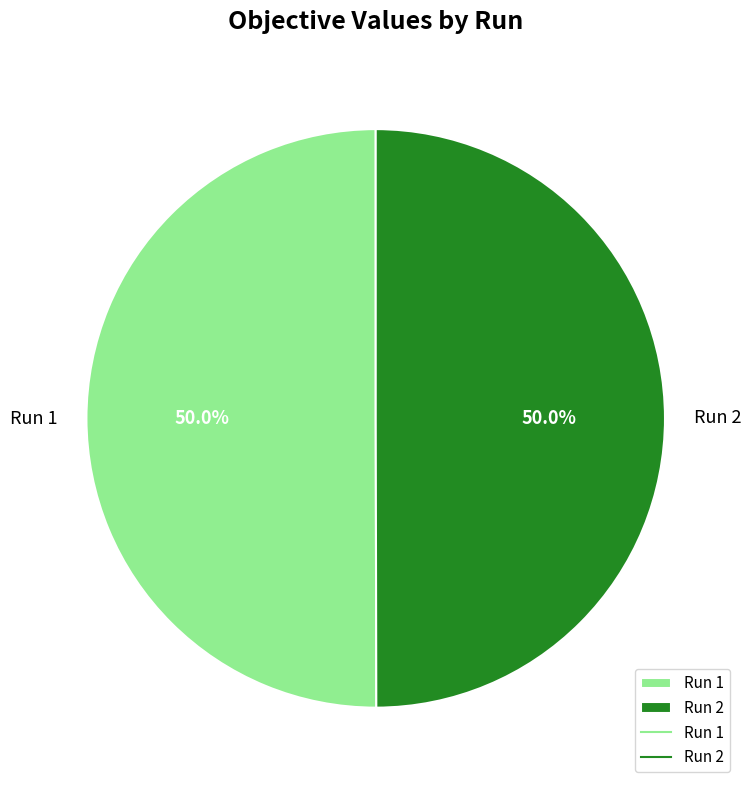

To the nearest percent, what percentage of the pie is Run 1?

50%